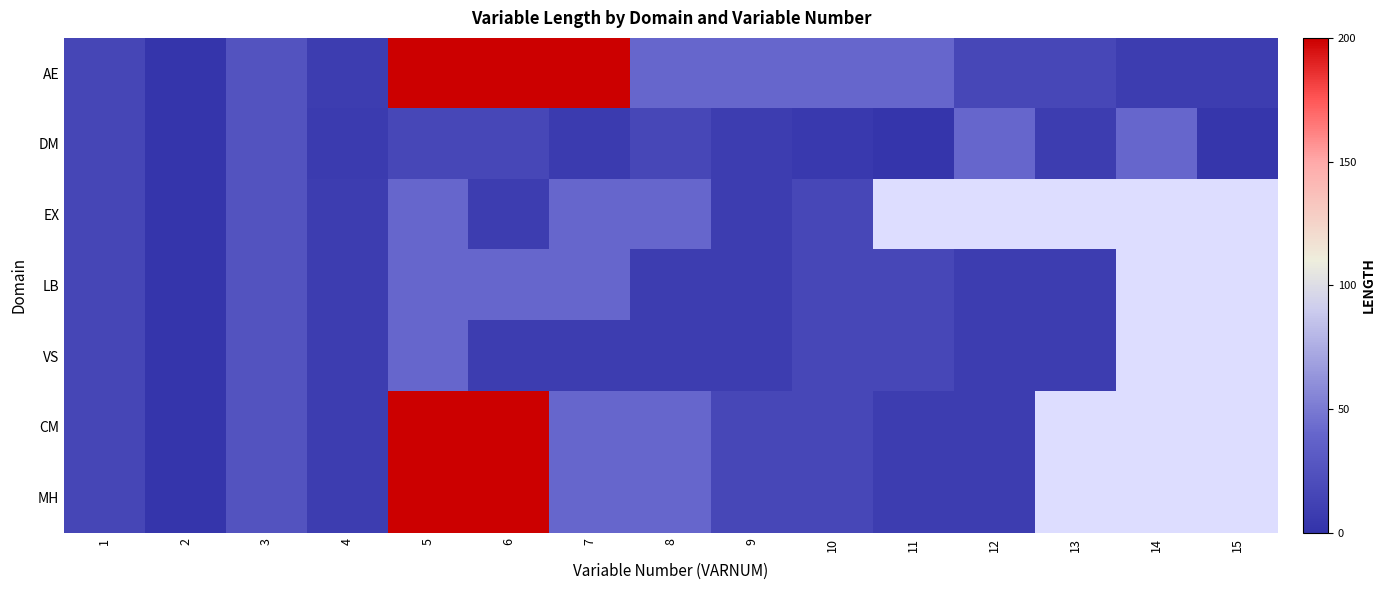

What is the difference between the maximum and minimum values in the CM series?

198.0